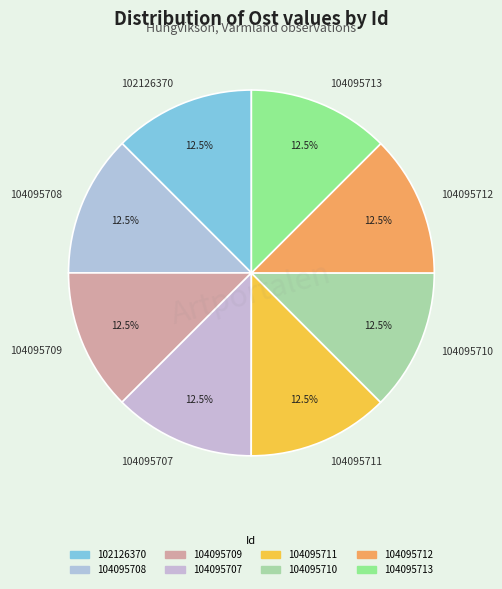

Is the sum of 104095712 and 104095708 greater than half?

No